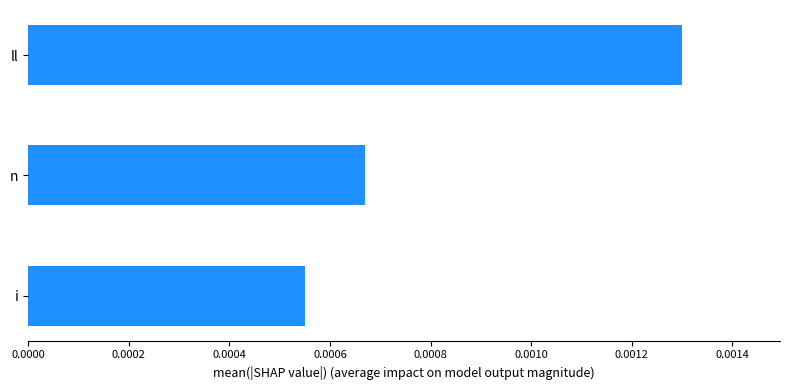

List the labels in order of value, smallest first.

i, n, ll